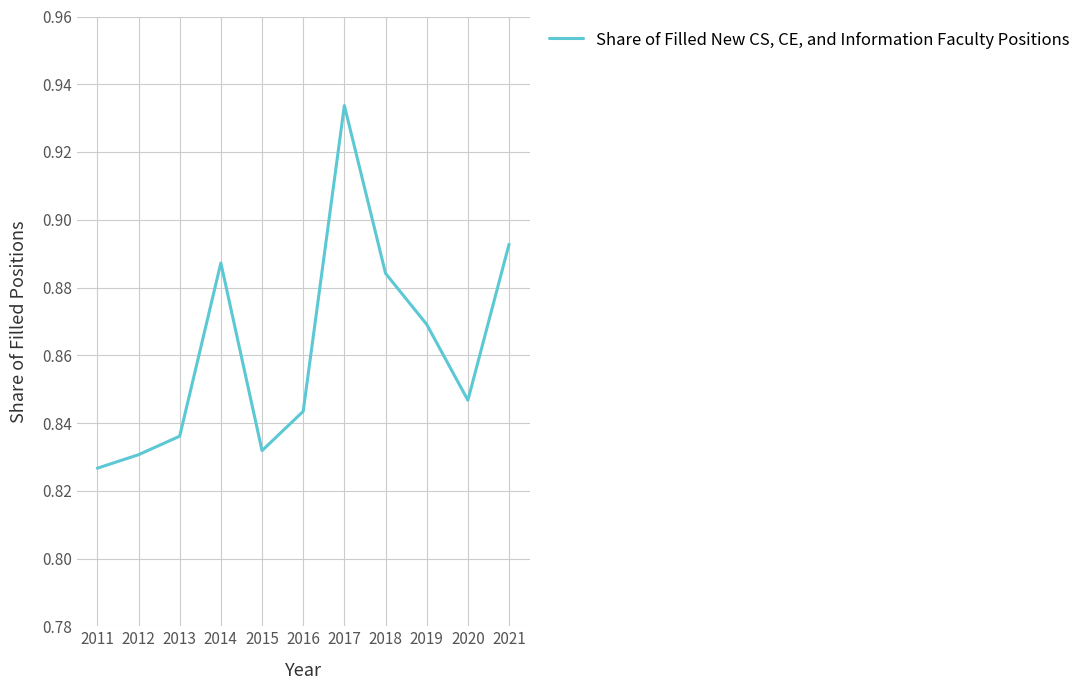

Between 2013 and 2016, which is larger?

2016